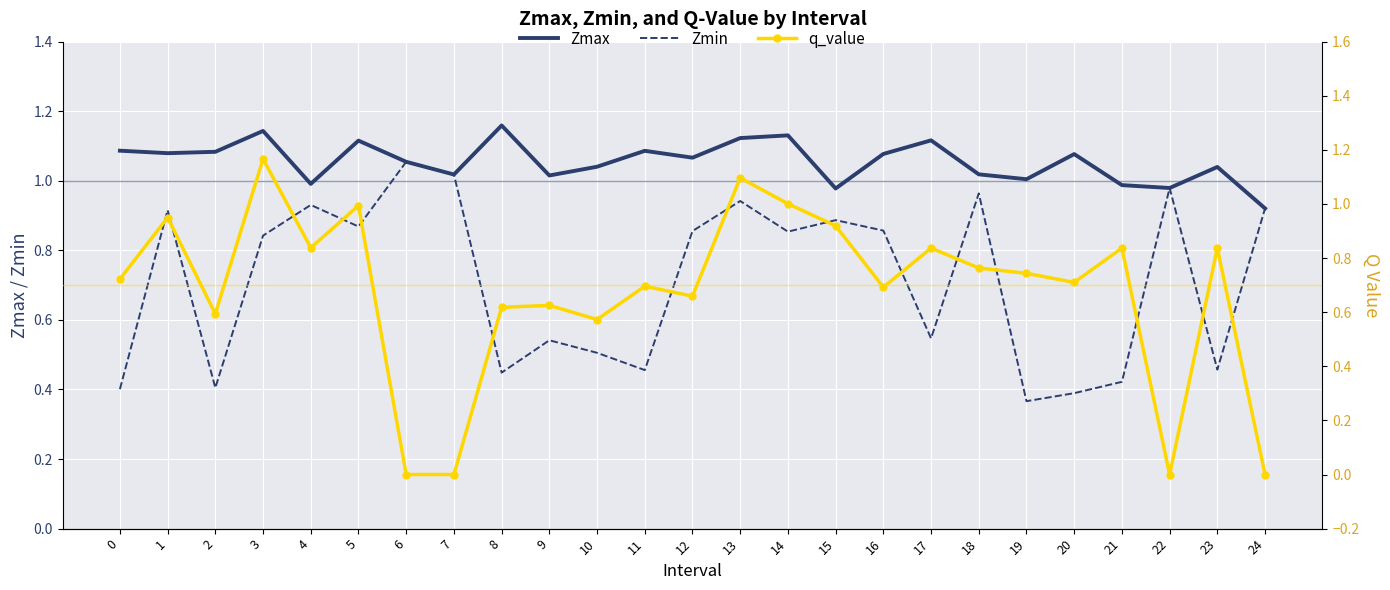

Rank the series at 7 from highest to lowest value.

Zmax, Zmin, q_value